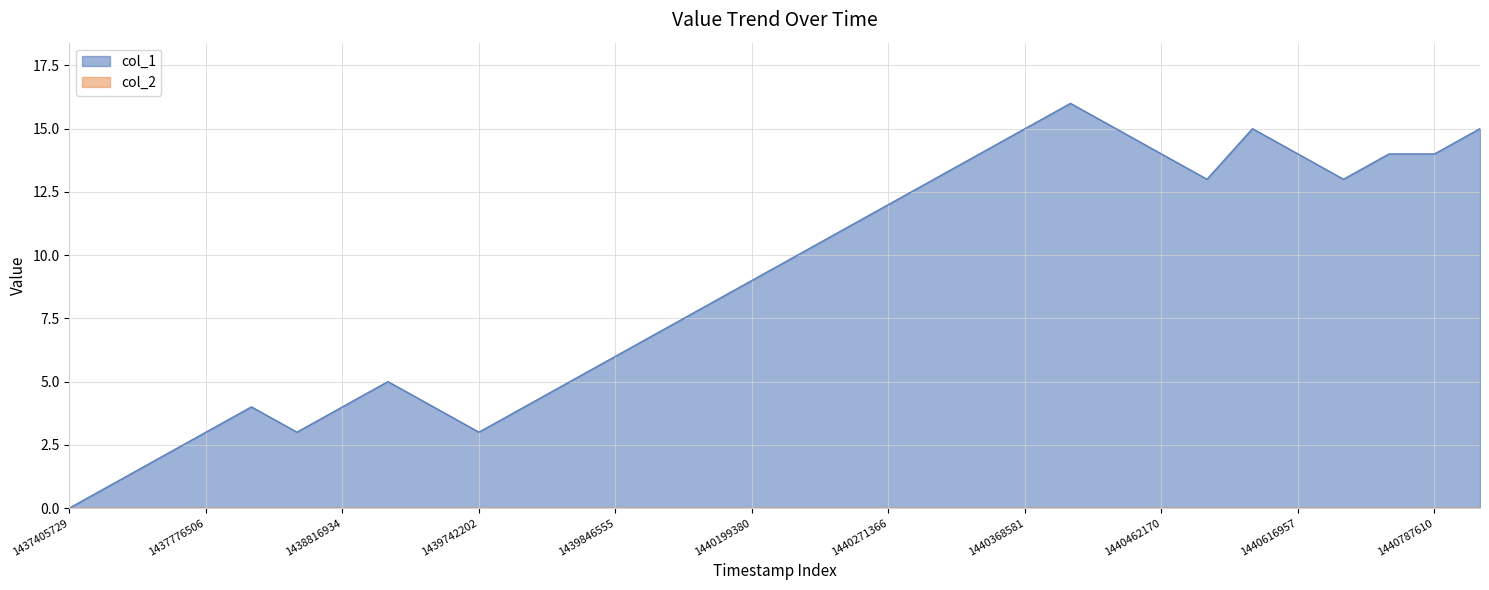

True or false: there are more than 2 points higher than both neighbors.

True